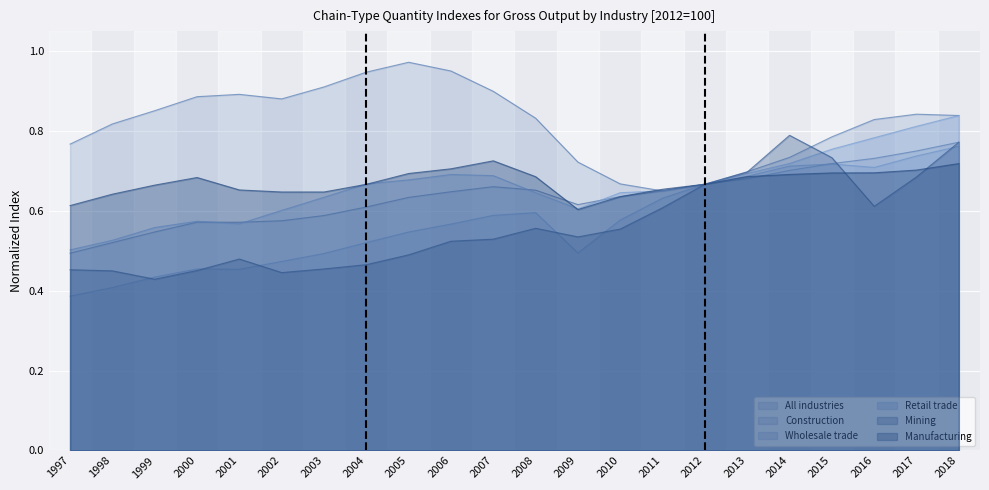

What are all the series names shown in the legend?

All industries, Construction, Wholesale trade, Retail trade, Mining, Manufacturing